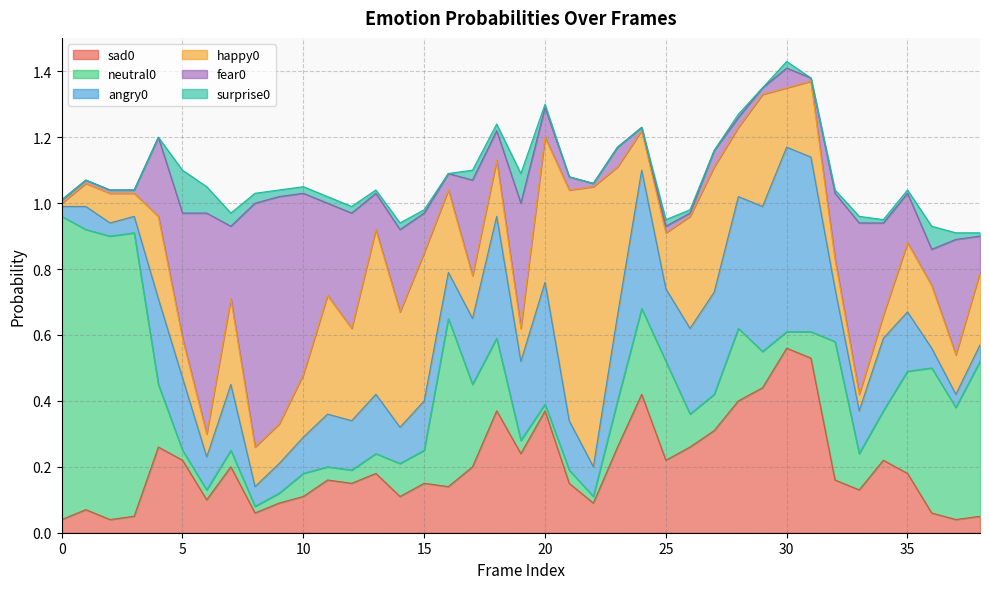

Between 29 and 34, which series saw the biggest shift?

happy0